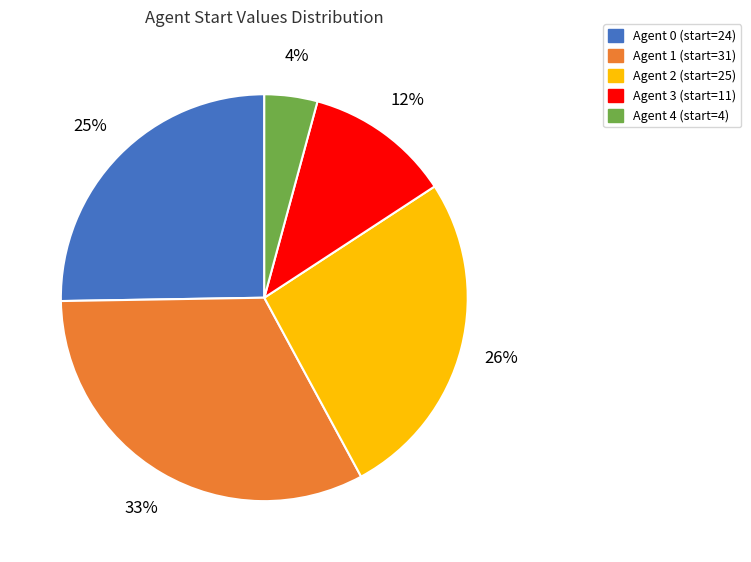

How many slices are in this pie chart?

5